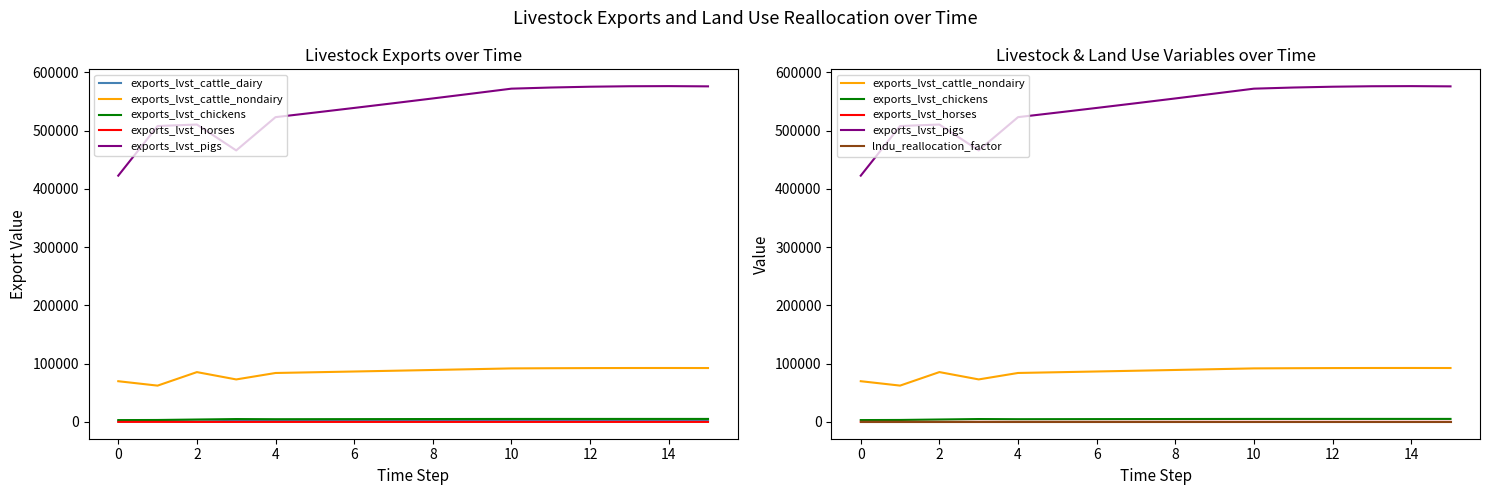

Rank the series by their maximum value, from highest to lowest.

exports_lvst_pigs, exports_lvst_cattle_nondairy, exports_lvst_chickens, exports_lvst_cattle_dairy, exports_lvst_horses, lndu_reallocation_factor